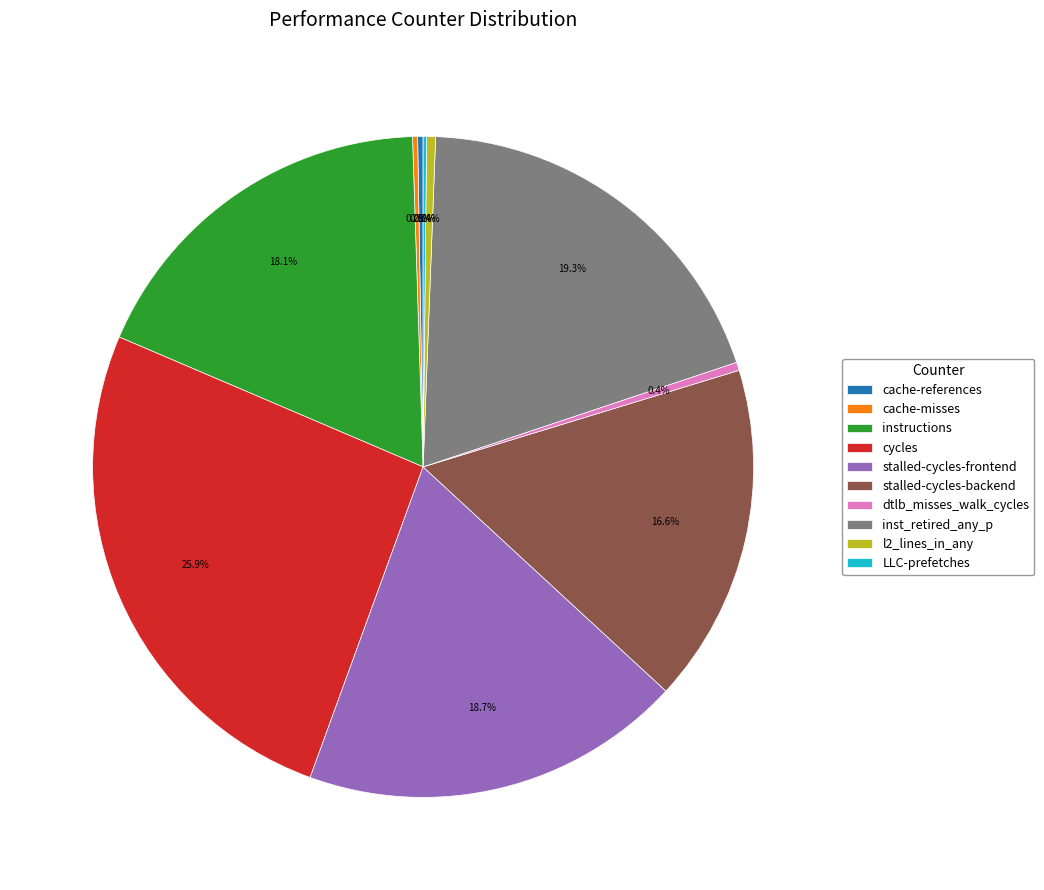

The cycles slice represents 26% of the pie. True or false?

True